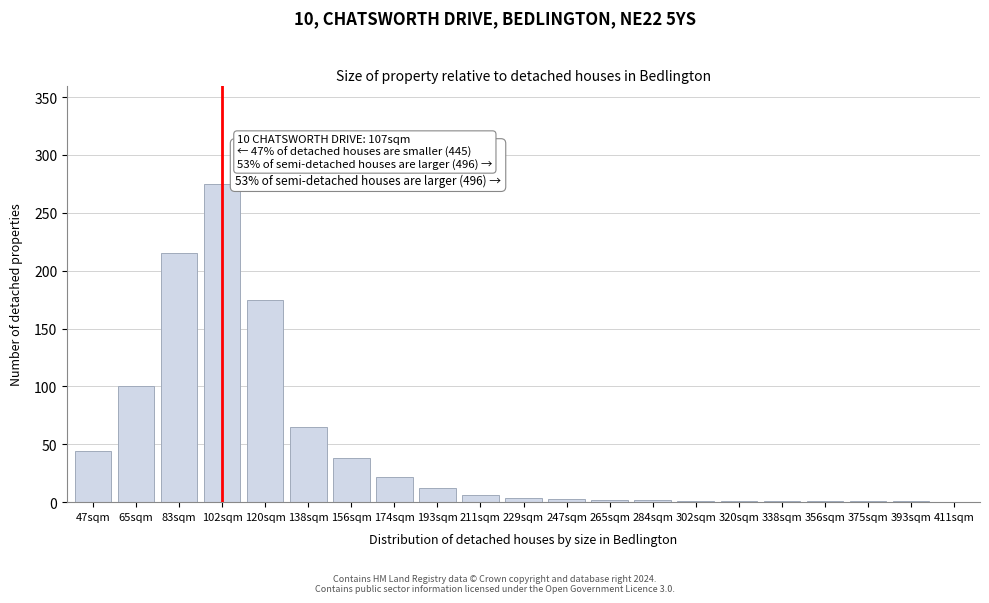

True or false: the data shows 100 at 65sqm.

True